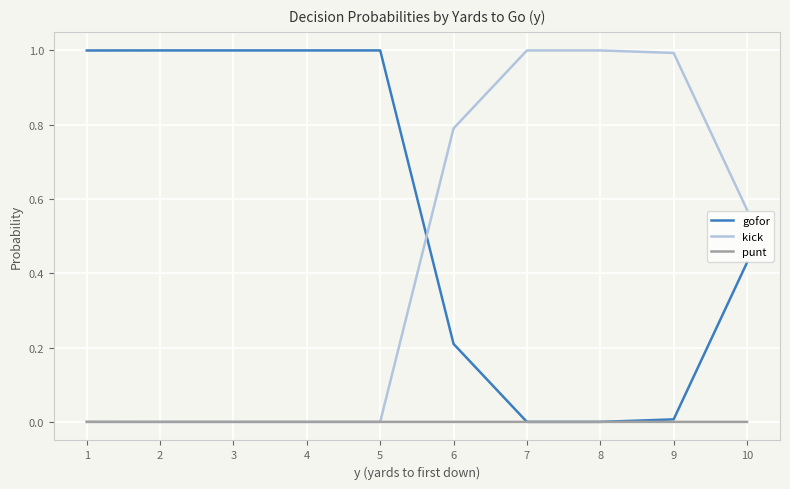

What is the total value across all series at 2?

1.0